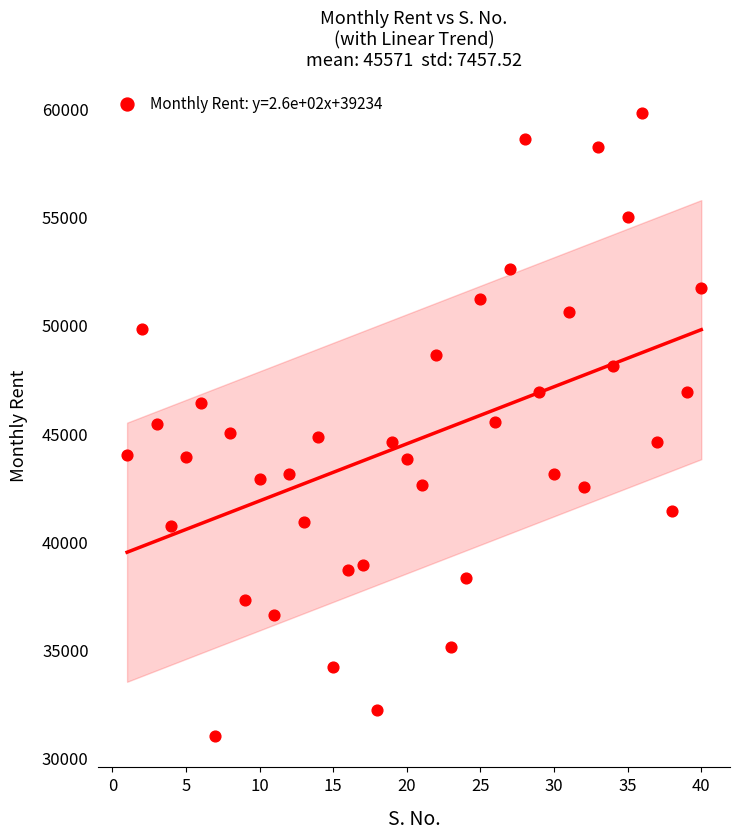

What is the range of X values (max minus min)?

39